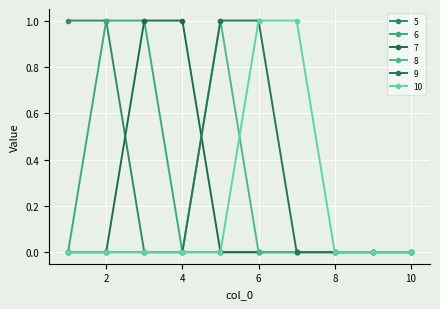

Which series has the largest total across all categories?

5